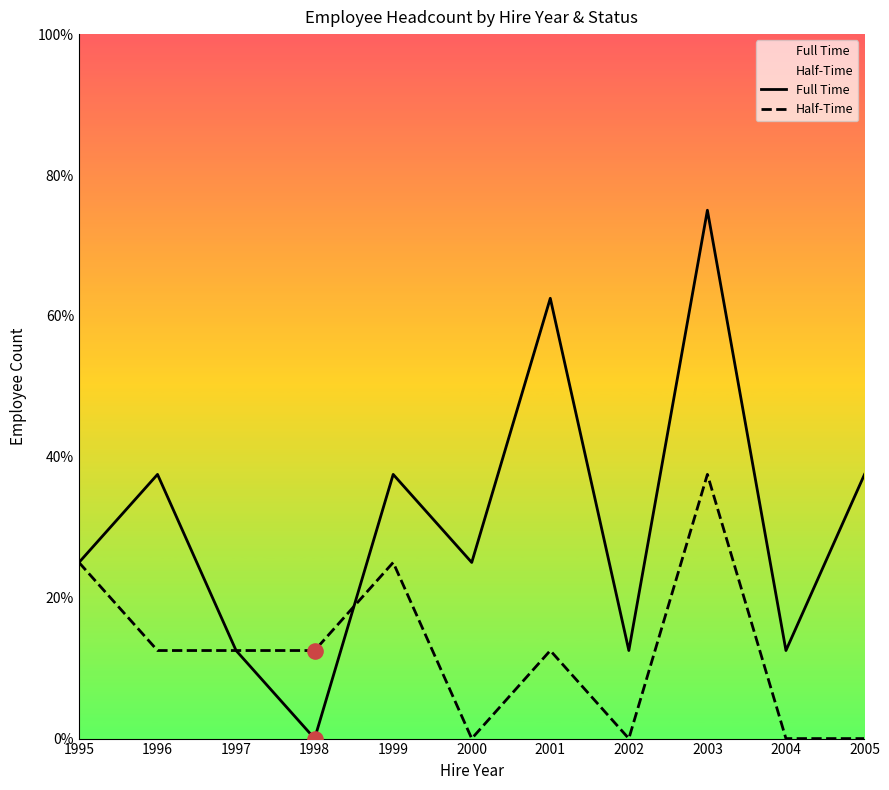

At which category is the sum across all series the highest?

2003